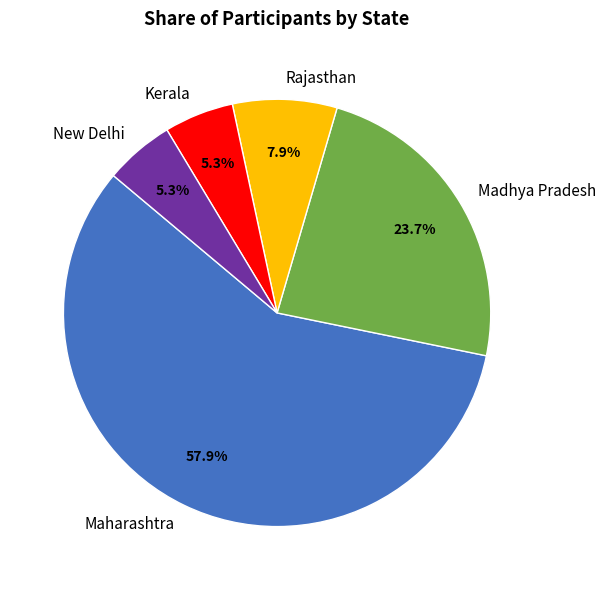

Which slice represents more than half of the pie?

Maharashtra